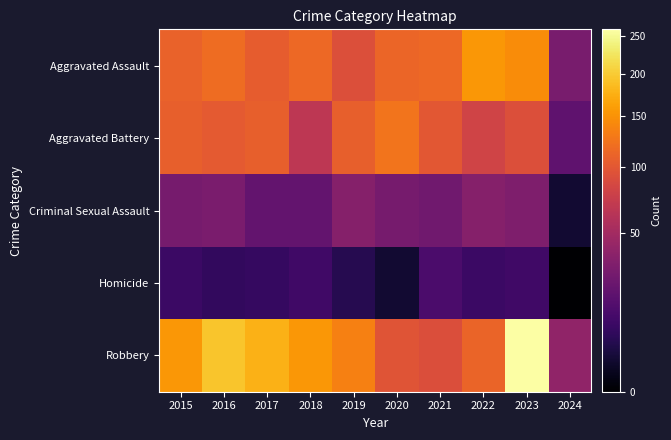

Reading left to right, list all the values displayed in this chart.

Aggravated Assault: 2015=110	2016=118	2017=105	2018=115	2019=92	2020=113	2021=115	2022=154	2023=145	2024=29
Aggravated Battery: 2015=108	2016=102	2017=108	2018=67	2019=108	2020=125	2021=100	2022=81	2023=92	2024=19
Criminal Sexual Assault: 2015=28	2016=30	2017=21	2018=21	2019=35	2020=28	2021=26	2022=35	2023=32	2024=2
Homicide: 2015=9	2016=7	2017=8	2018=10	2019=5	2020=2	2021=13	2022=9	2023=10	2024=0
Robbery: 2015=154	2016=194	2017=178	2018=155	2019=135	2020=97	2021=91	2022=111	2023=260	2024=40